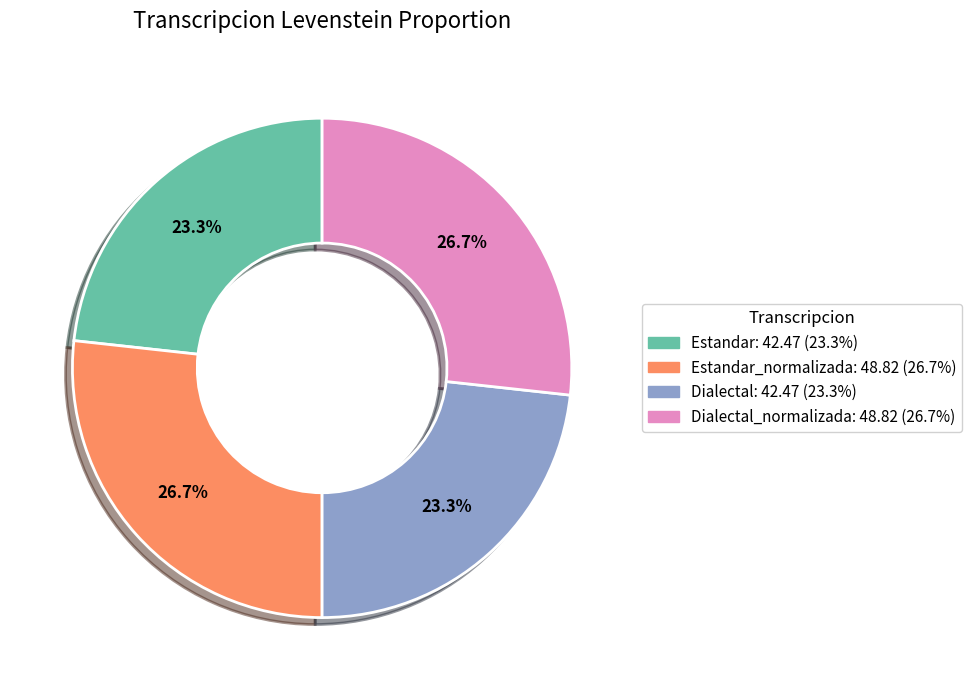

How many slices are in this pie chart?

4